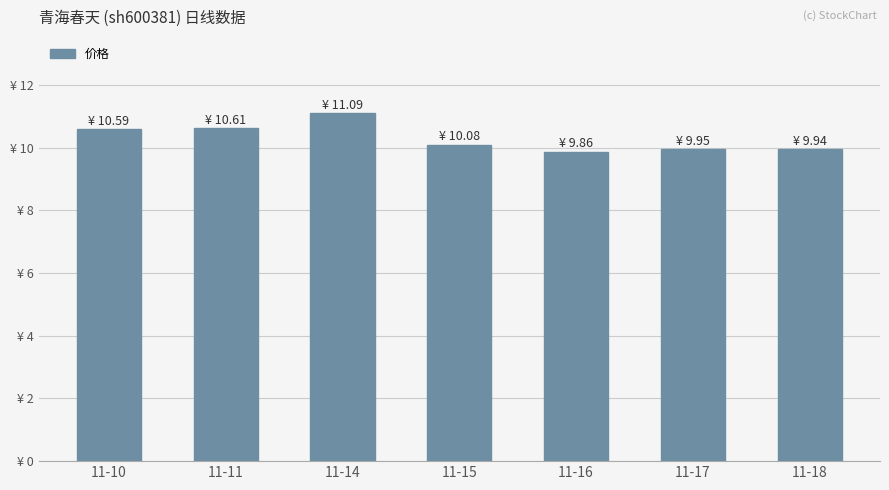

What is the smallest value displayed?

9.9